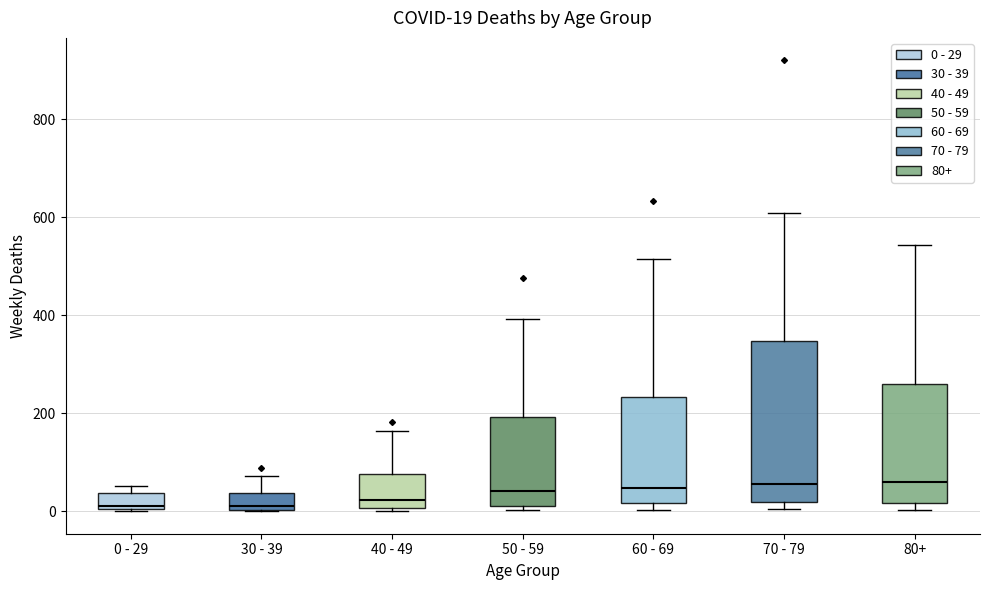

Which box is the tallest, from its lower edge to its upper edge?

70 - 79